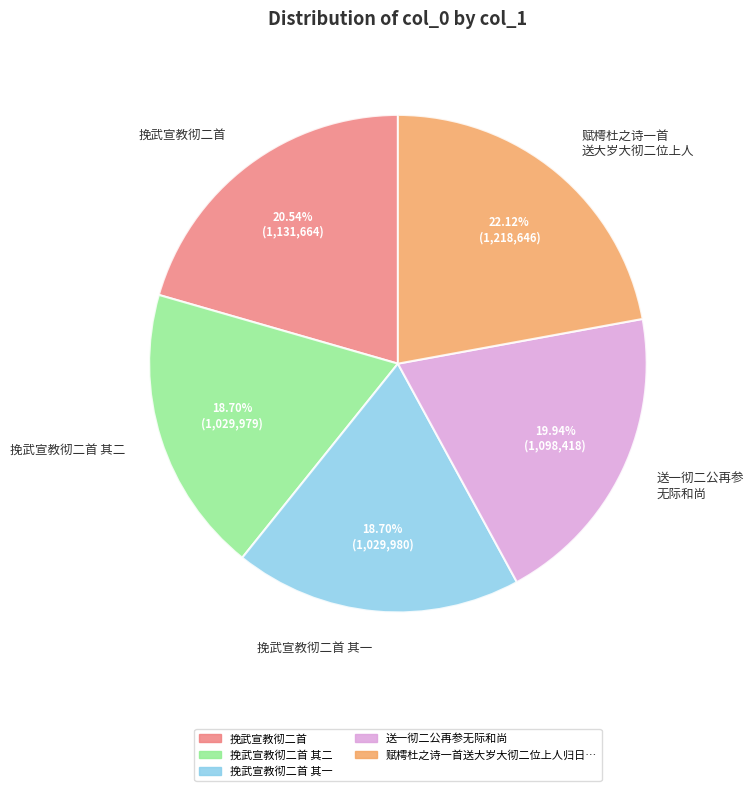

Which category has the biggest portion of the pie?

赋樗杜之诗一首 送大岁大彻二位上人